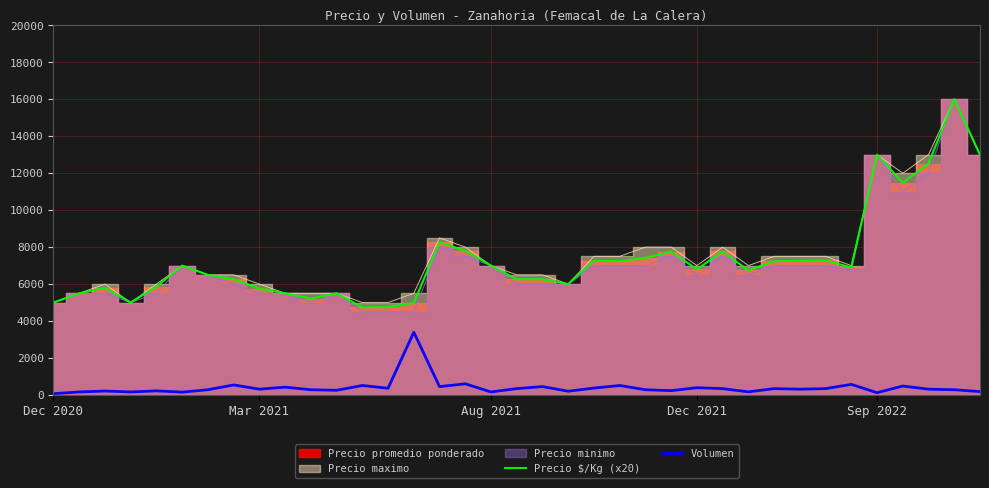

In Precio $/Kg (x20), how many points are lower than both neighbors (excluding endpoints)?

9